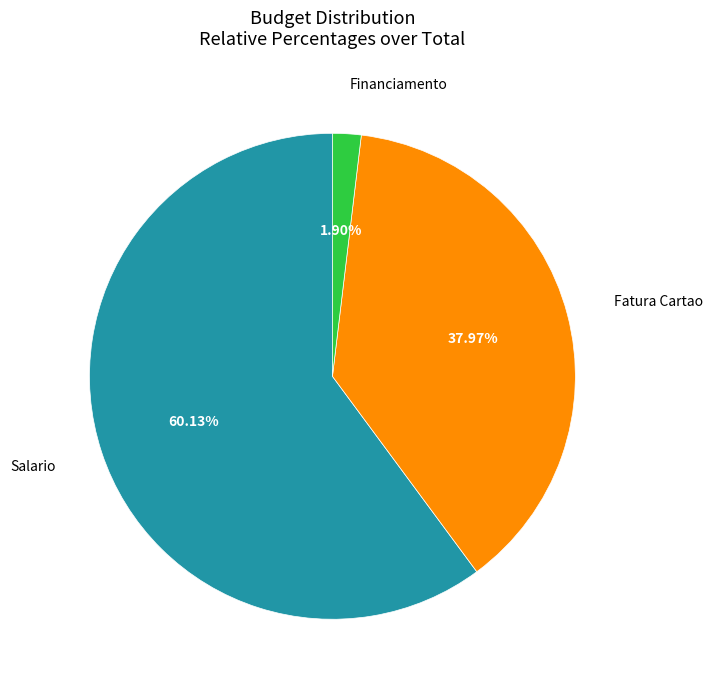

Is there any slice that represents more than half of the pie?

Yes